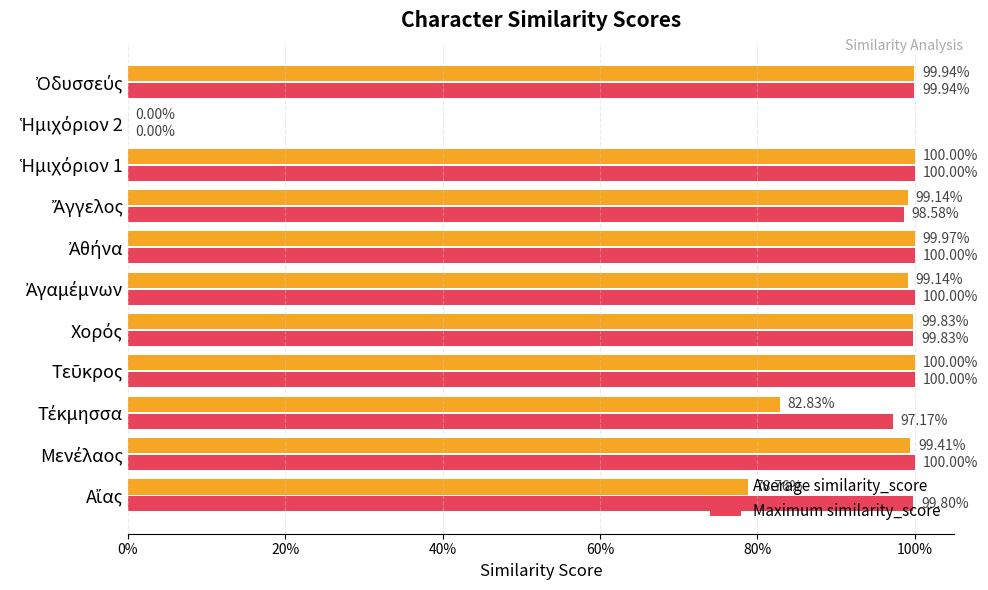

What are all the series names shown in the legend?

Average similarity_score, Maximum similarity_score